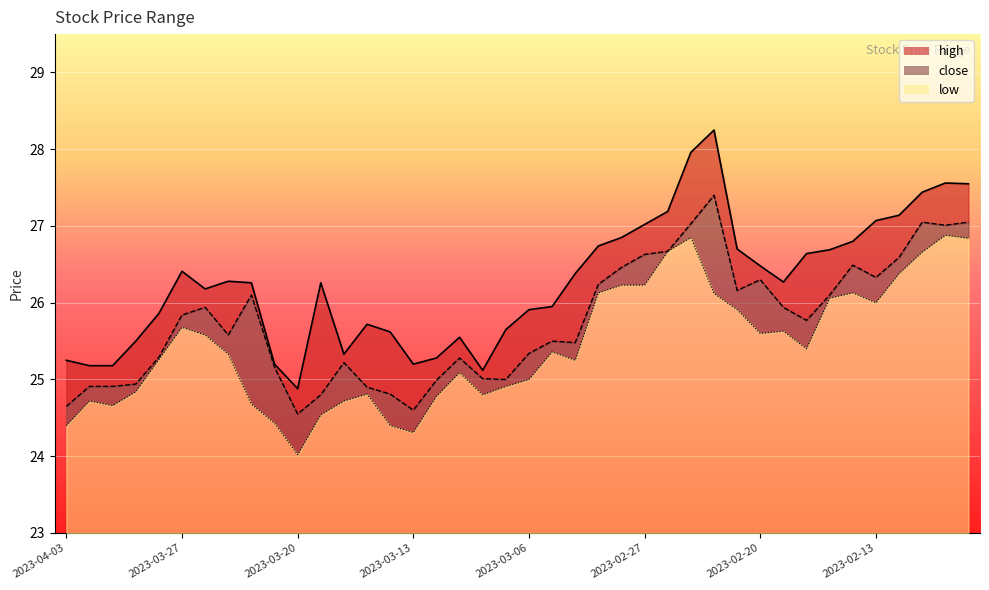

List the series in order of their overall mean, lowest first.

low, close, high